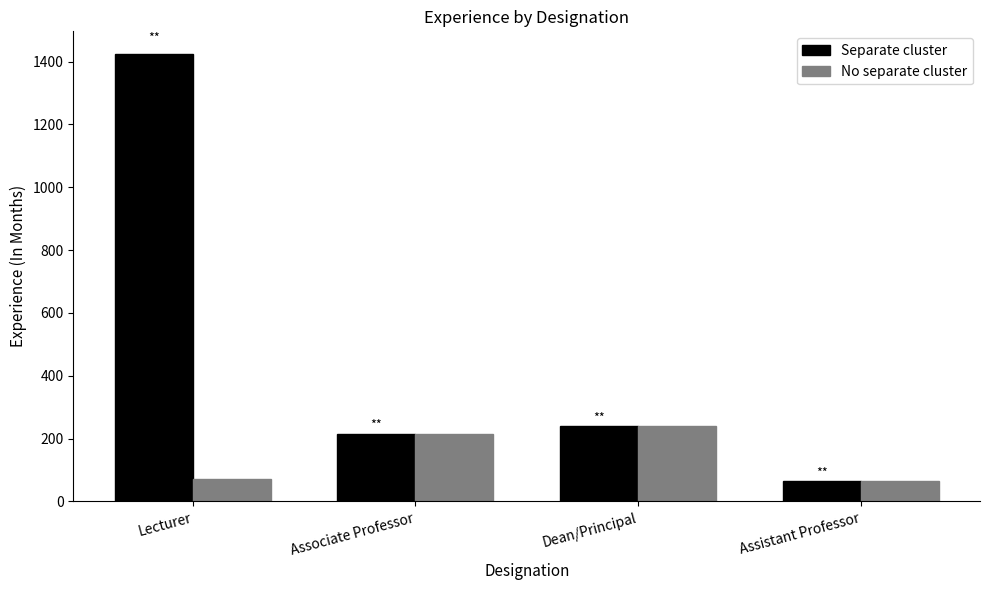

What is the maximum value for No separate cluster?

240